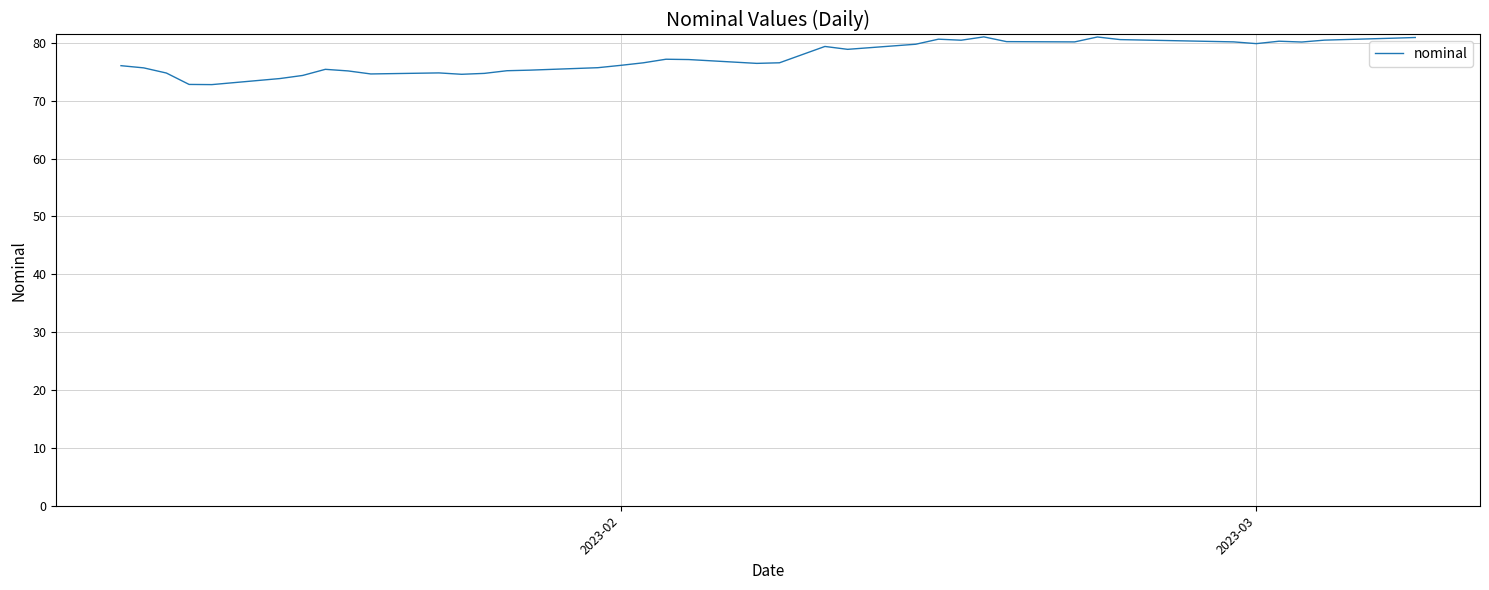

What is the greatest value displayed?

81.0